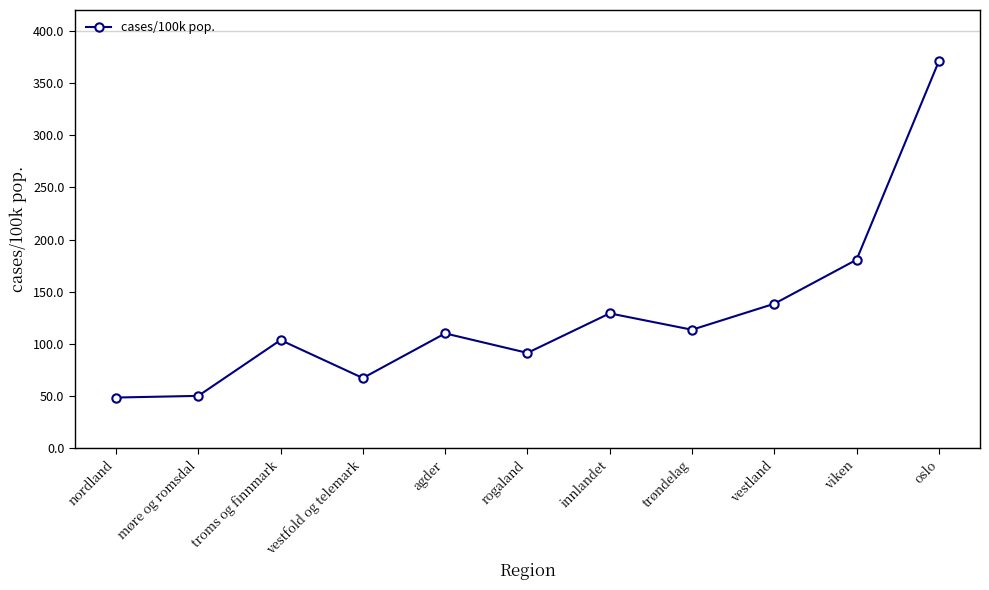

The chart shows a value of 180.6 at viken. True or false?

True